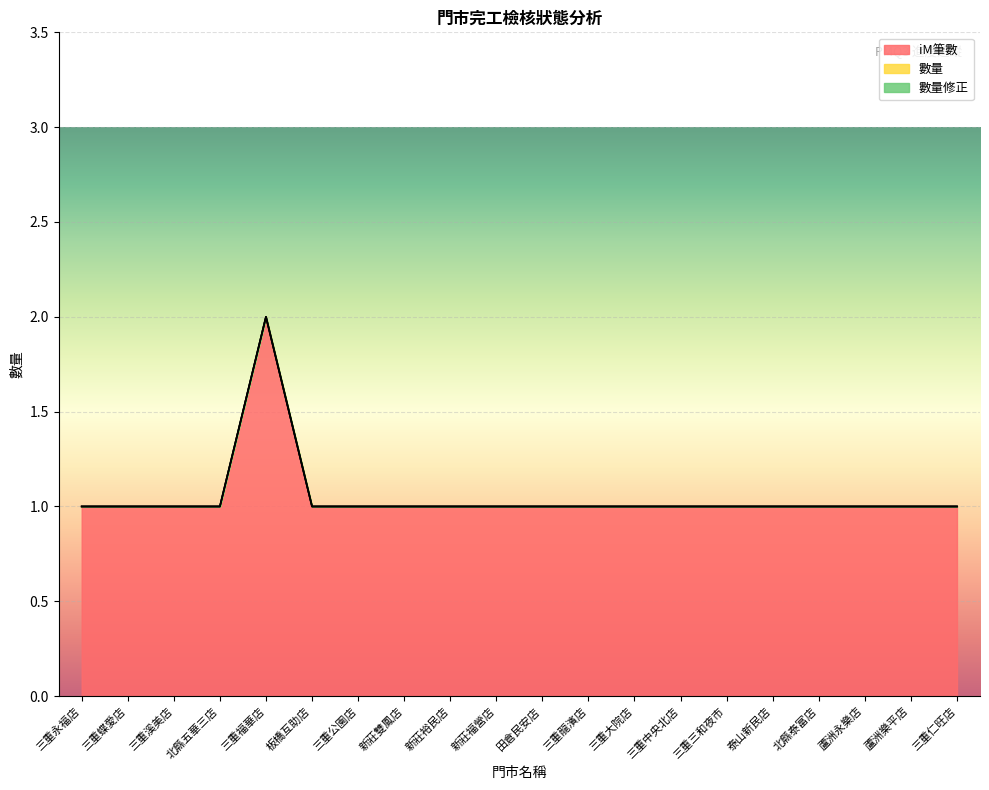

Between 蘆洲樂平店 and 三重仁旺店, which series saw the biggest shift?

iM筆數